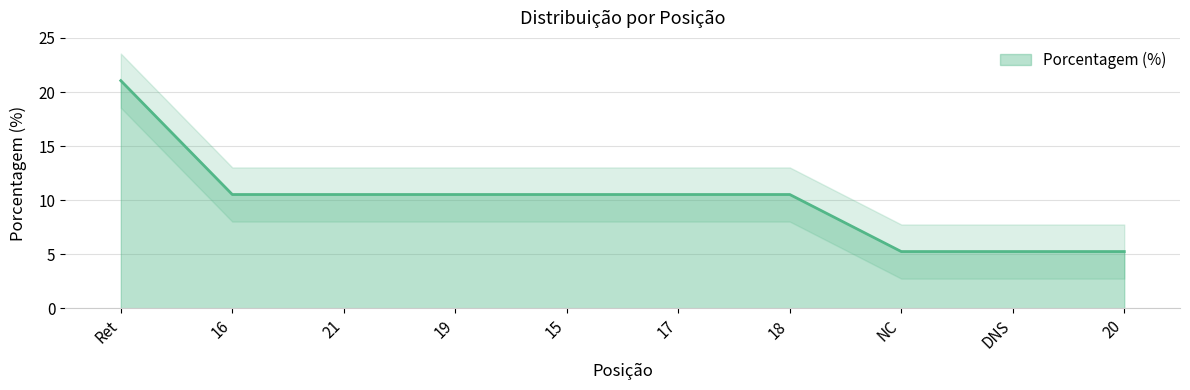

What is the difference between the maximum and minimum values?

15.8